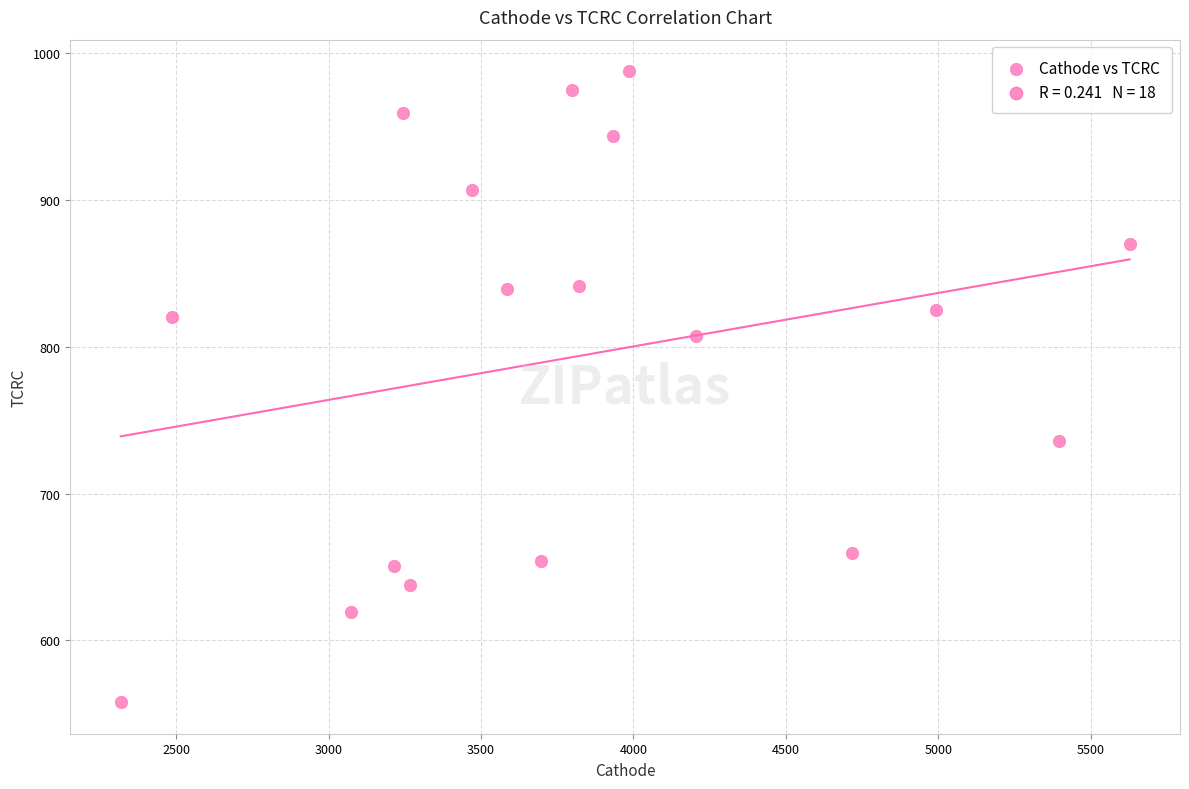

What is the range of Y values (max minus min)?

429.5